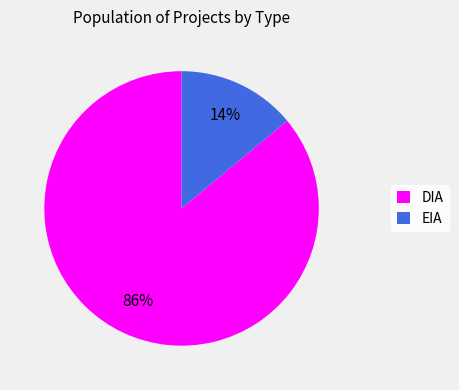

Which category accounts for the majority?

DIA